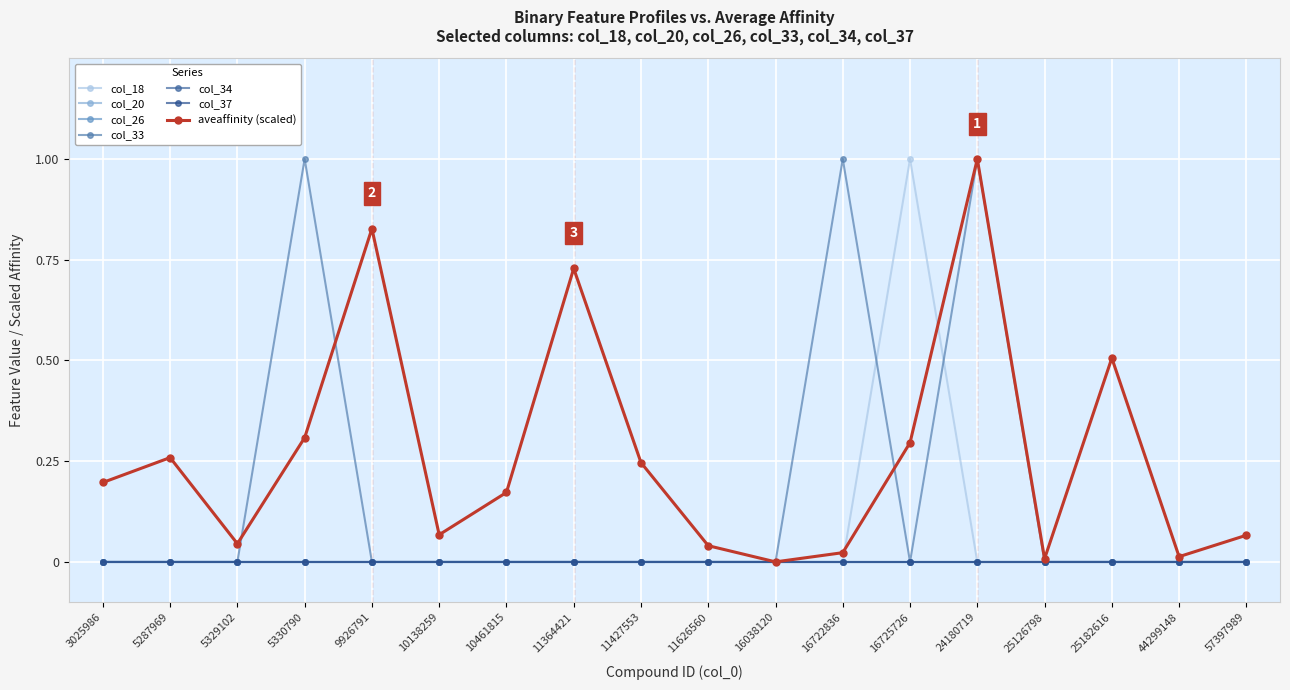

Does the chart have visible grid lines?

Yes